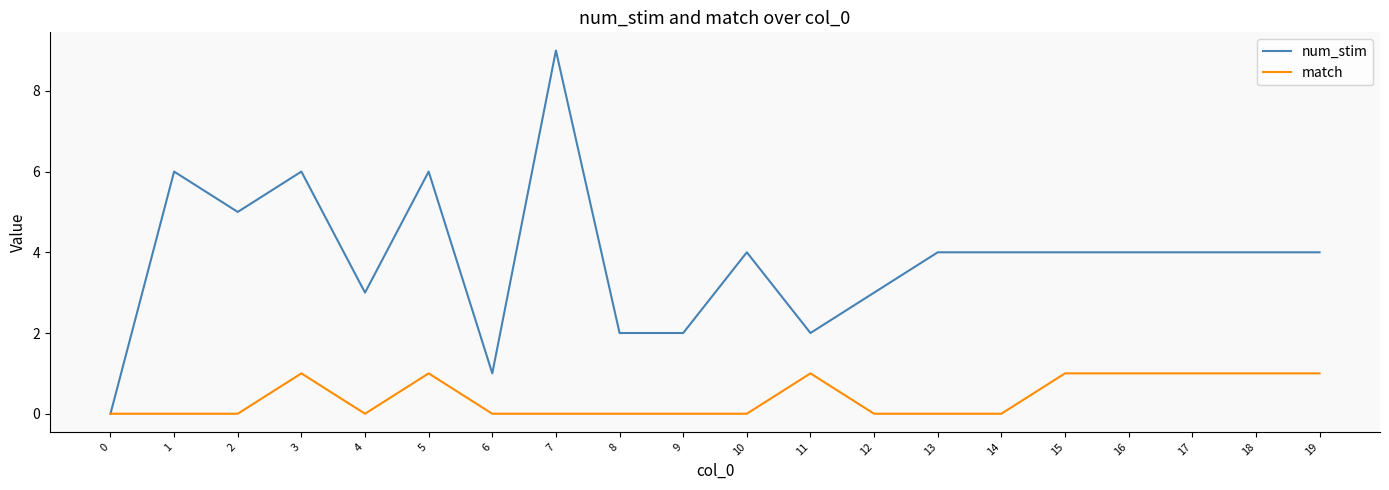

At which category does the chart reach its peak across all series?

7